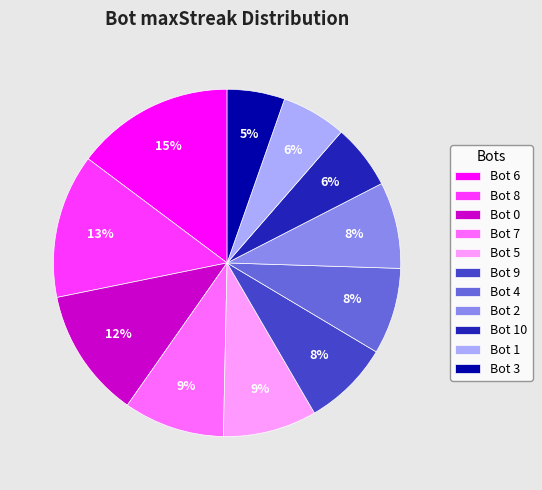

Is there a majority slice in this chart?

No